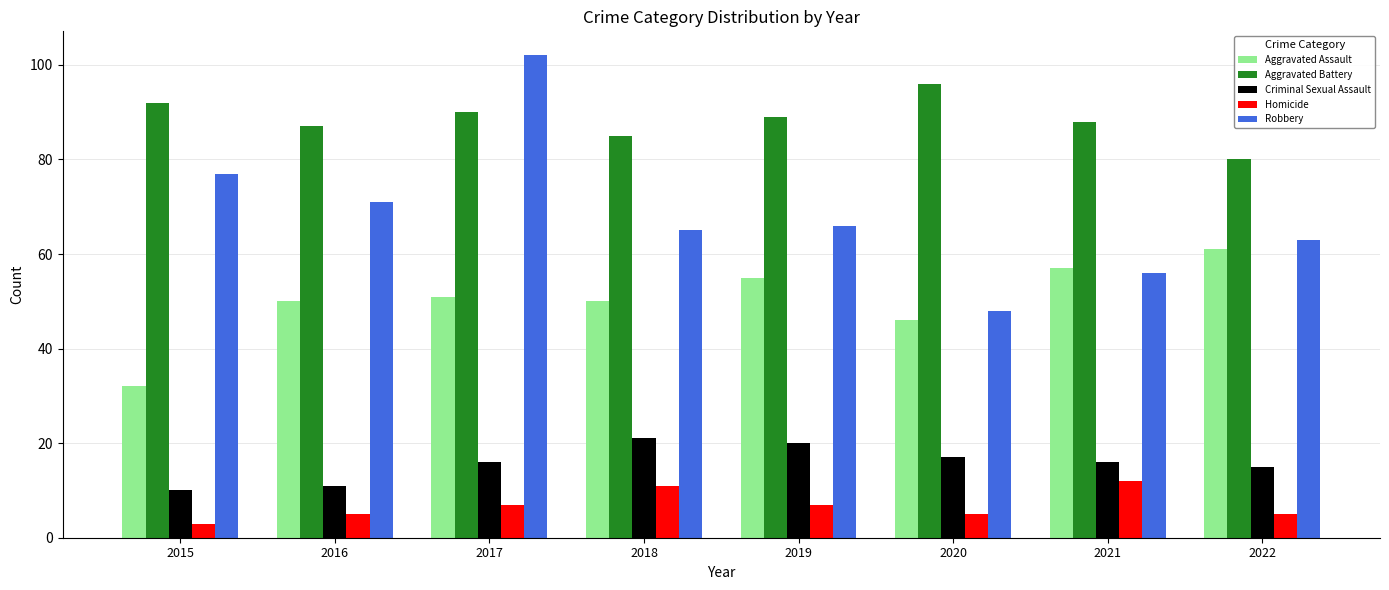

At which category is the sum across all series the highest?

2017